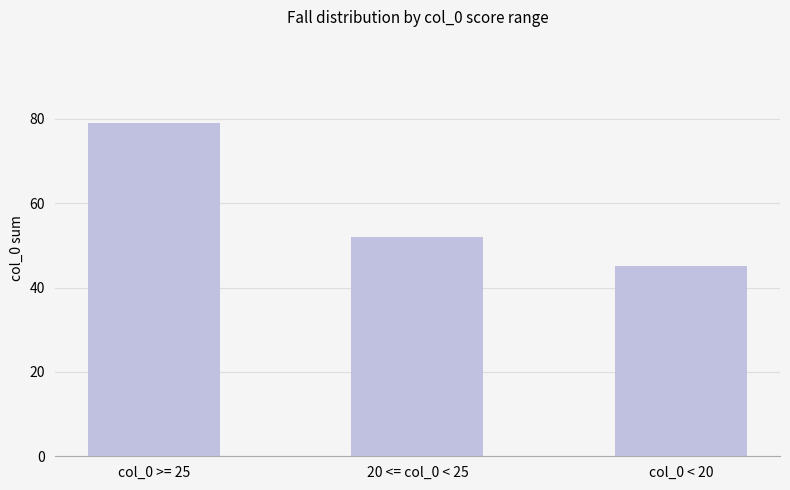

Rank the categories by value from highest to lowest.

col_0 >= 25, 20 <= col_0 < 25, col_0 < 20